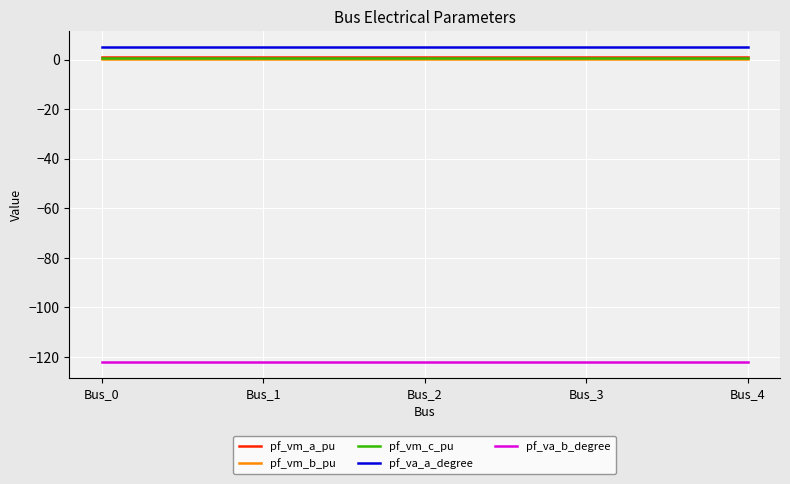

What is the smallest value displayed?

-122.1